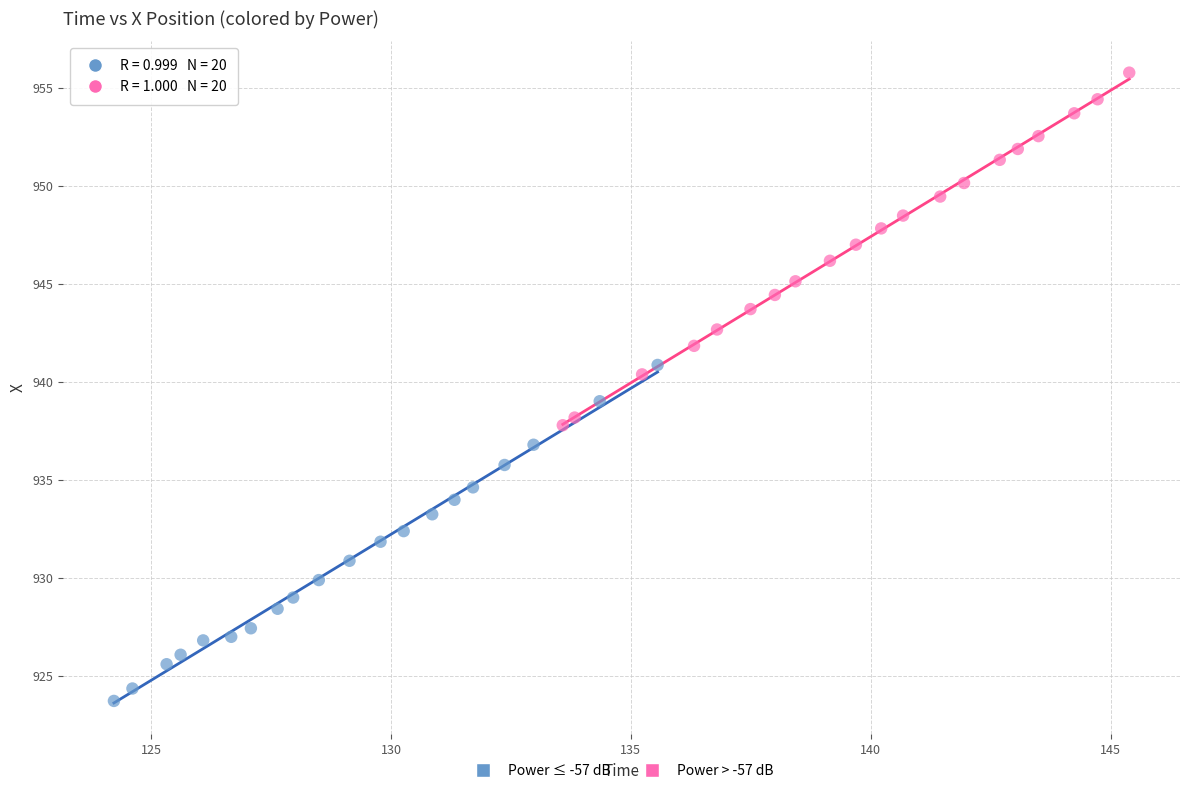

Which series reaches the minimum Y coordinate?

Power ≤ -57 dB